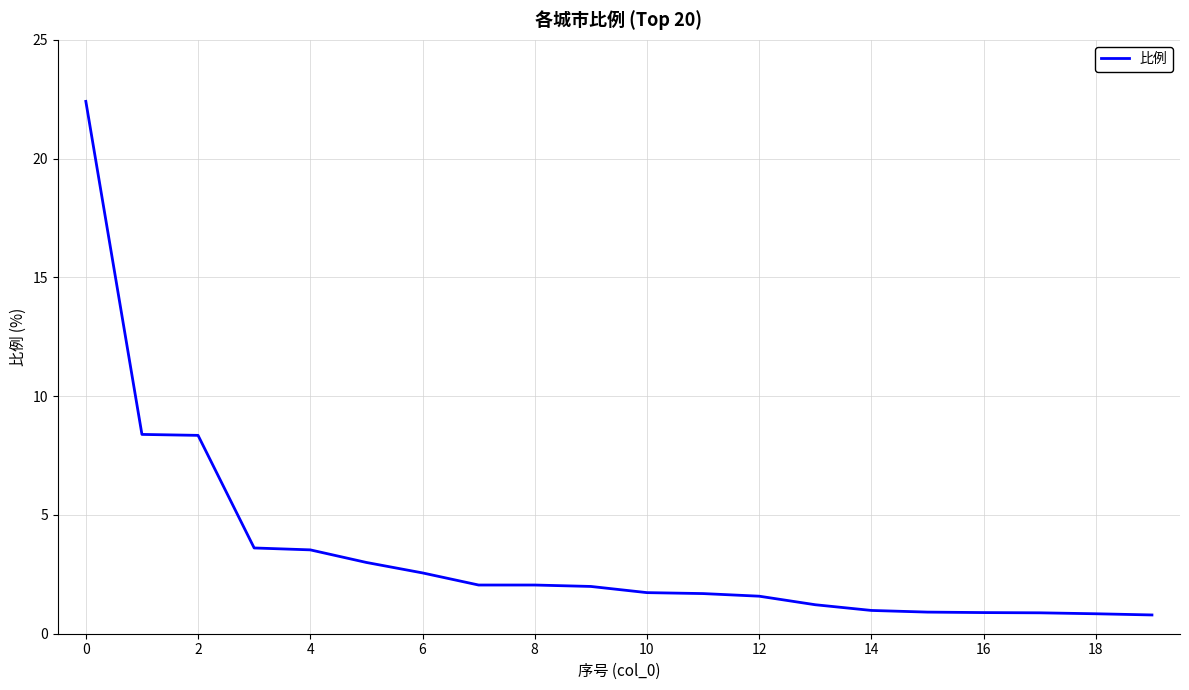

What is the minimum value shown in the chart?

0.8